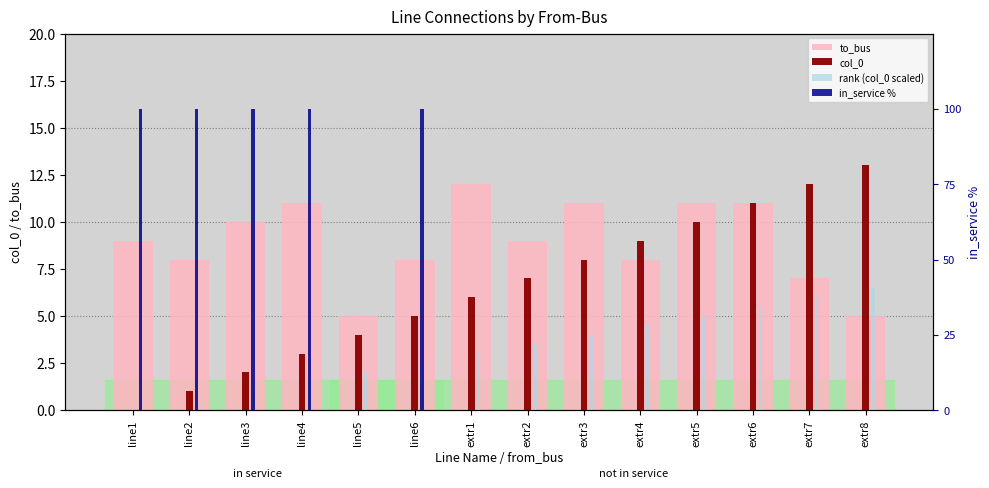

The value of to_bus at extr2 is 9.0. True or false?

True